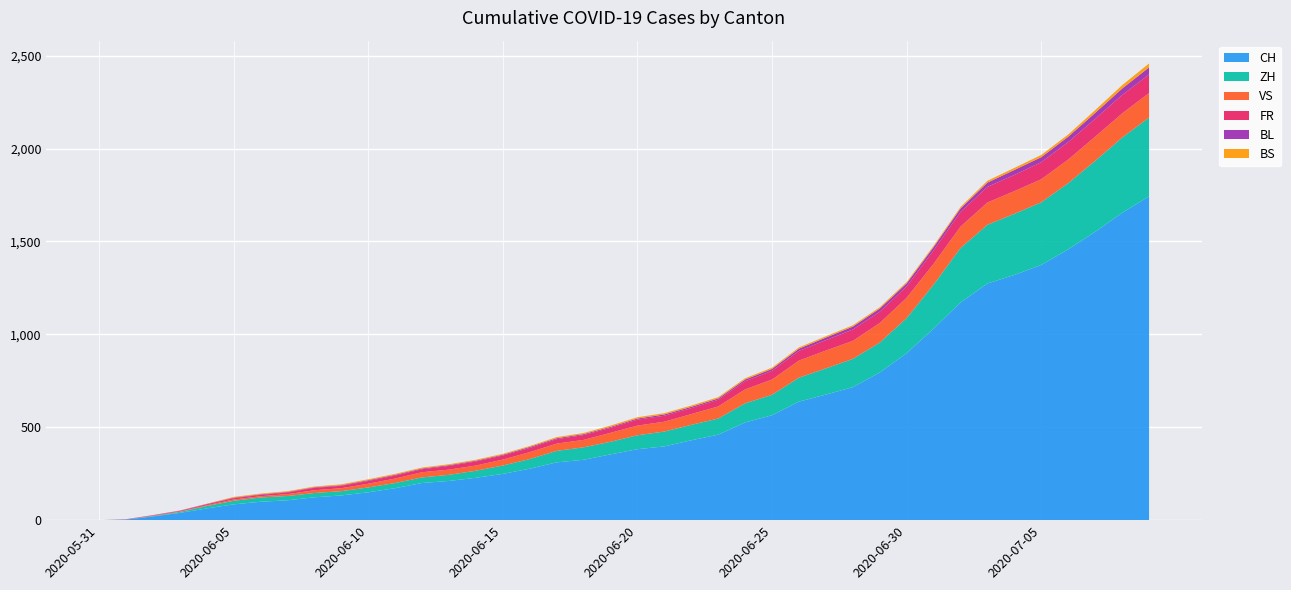

Reading right to left, what are all the values shown in this chart?

CH: 2020-07-09=1743	2020-07-08=1654	2020-07-07=1552	2020-07-06=1458	2020-07-05=1374	2020-07-04=1320	2020-07-03=1274	2020-07-02=1172	2020-07-01=1031	2020-06-30=899	2020-06-29=795	2020-06-28=716	2020-06-27=676	2020-06-26=638	2020-06-25=565	2020-06-24=526	2020-06-23=460	2020-06-22=430	2020-06-21=397	2020-06-20=382	2020-06-19=354	2020-06-18=325	2020-06-17=311	2020-06-16=277	2020-06-15=249	2020-06-14=228	2020-06-13=211	2020-06-12=200	2020-06-11=172	2020-06-10=150	2020-06-09=133	2020-06-08=123	2020-06-07=107	2020-06-06=99	2020-06-05=85	2020-06-04=63	2020-06-03=39	2020-06-02=20	2020-06-01=3	2020-05-31=0
ZH: 2020-07-09=424	2020-07-08=405	2020-07-07=382	2020-07-06=356	2020-07-05=337	2020-07-04=329	2020-07-03=316	2020-07-02=293	2020-07-01=237	2020-06-30=189	2020-06-29=161	2020-06-28=152	2020-06-27=141	2020-06-26=129	2020-06-25=110	2020-06-24=103	2020-06-23=87	2020-06-22=83	2020-06-21=80	2020-06-20=75	2020-06-19=68	2020-06-18=67	2020-06-17=62	2020-06-16=52	2020-06-15=45	2020-06-14=38	2020-06-13=33	2020-06-12=30	2020-06-11=28	2020-06-10=26	2020-06-09=23	2020-06-08=23	2020-06-07=23	2020-06-06=23	2020-06-05=19	2020-06-04=13	2020-06-03=5	2020-06-02=2	2020-06-01=0	2020-05-31=0
VS: 2020-07-09=132	2020-07-08=130	2020-07-07=130	2020-07-06=127	2020-07-05=124	2020-07-04=122	2020-07-03=120	2020-07-02=115	2020-07-01=112	2020-06-30=109	2020-06-29=105	2020-06-28=97	2020-06-27=96	2020-06-26=92	2020-06-25=82	2020-06-24=75	2020-06-23=65	2020-06-22=58	2020-06-21=53	2020-06-20=52	2020-06-19=48	2020-06-18=40	2020-06-17=39	2020-06-16=37	2020-06-15=32	2020-06-14=28	2020-06-13=28	2020-06-12=28	2020-06-11=24	2020-06-10=20	2020-06-09=16	2020-06-08=15	2020-06-07=10	2020-06-06=7	2020-06-05=7	2020-06-04=4	2020-06-03=2	2020-06-02=2	2020-06-01=1	2020-05-31=0
FR: 2020-07-09=100	2020-07-08=99	2020-07-07=96	2020-07-06=94	2020-07-05=92	2020-07-04=87	2020-07-03=84	2020-07-02=79	2020-07-01=72	2020-06-30=61	2020-06-29=61	2020-06-28=61	2020-06-27=56	2020-06-26=52	2020-06-25=47	2020-06-24=44	2020-06-23=36	2020-06-22=32	2020-06-21=32	2020-06-20=32	2020-06-19=27	2020-06-18=26	2020-06-17=24	2020-06-16=23	2020-06-15=22	2020-06-14=22	2020-06-13=20	2020-06-12=16	2020-06-11=16	2020-06-10=15	2020-06-09=13	2020-06-08=13	2020-06-07=9	2020-06-06=7	2020-06-05=7	2020-06-04=5	2020-06-03=3	2020-06-02=2	2020-06-01=0	2020-05-31=0
BL: 2020-07-09=38	2020-07-08=35	2020-07-07=32	2020-07-06=29	2020-07-05=27	2020-07-04=27	2020-07-03=23	2020-07-02=19	2020-07-01=18	2020-06-30=17	2020-06-29=17	2020-06-28=16	2020-06-27=14	2020-06-26=12	2020-06-25=10	2020-06-24=9	2020-06-23=7	2020-06-22=7	2020-06-21=7	2020-06-20=6	2020-06-19=5	2020-06-18=5	2020-06-17=5	2020-06-16=5	2020-06-15=4	2020-06-14=4	2020-06-13=4	2020-06-12=4	2020-06-11=4	2020-06-10=4	2020-06-09=3	2020-06-08=3	2020-06-07=3	2020-06-06=3	2020-06-05=3	2020-06-04=2	2020-06-03=2	2020-06-02=1	2020-06-01=1	2020-05-31=0
BS: 2020-07-09=21	2020-07-08=18	2020-07-07=15	2020-07-06=12	2020-07-05=12	2020-07-04=11	2020-07-03=10	2020-07-02=8	2020-07-01=7	2020-06-30=7	2020-06-29=7	2020-06-28=7	2020-06-27=7	2020-06-26=7	2020-06-25=7	2020-06-24=7	2020-06-23=7	2020-06-22=7	2020-06-21=7	2020-06-20=7	2020-06-19=7	2020-06-18=6	2020-06-17=6	2020-06-16=5	2020-06-15=5	2020-06-14=5	2020-06-13=5	2020-06-12=5	2020-06-11=5	2020-06-10=5	2020-06-09=5	2020-06-08=4	2020-06-07=4	2020-06-06=4	2020-06-05=4	2020-06-04=1	2020-06-03=1	2020-06-02=0	2020-06-01=0	2020-05-31=0